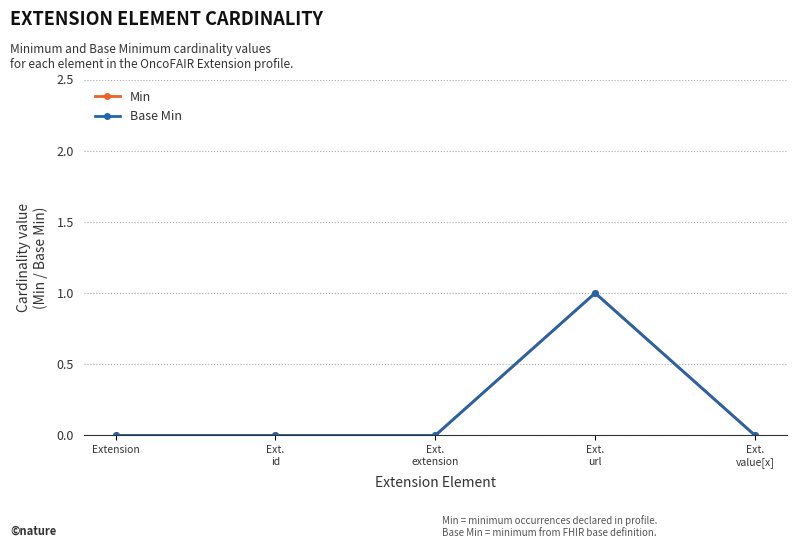

What is the label of the 2nd point from the right?

Ext.
url